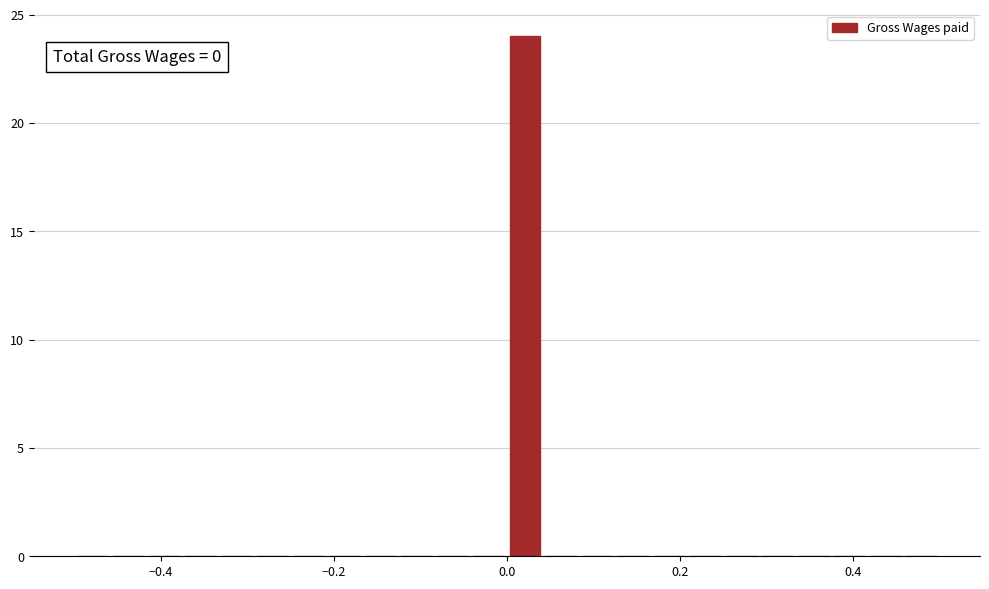

Read against the x-axis, roughly where is the centre of the tallest bar?

0.02